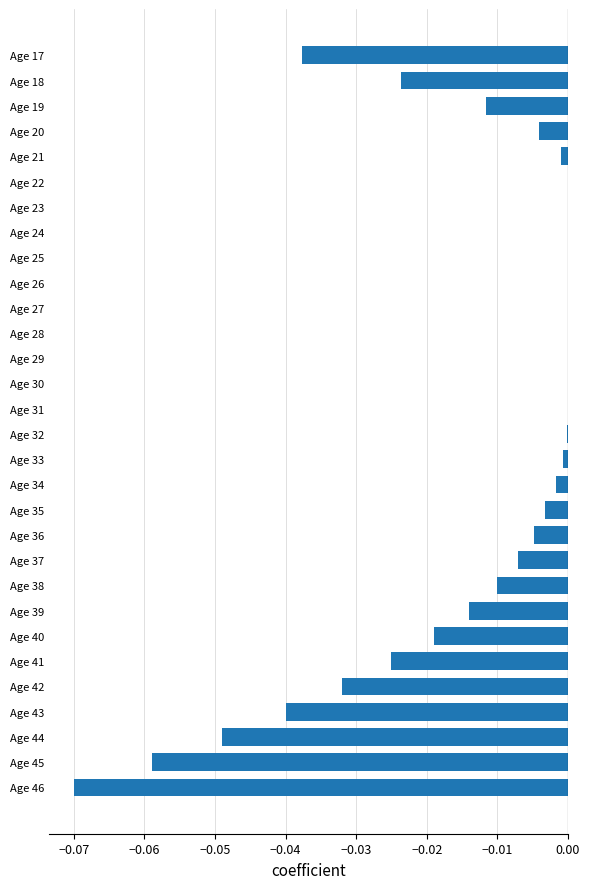

The value at Age 17 is -0.0. True or false?

True